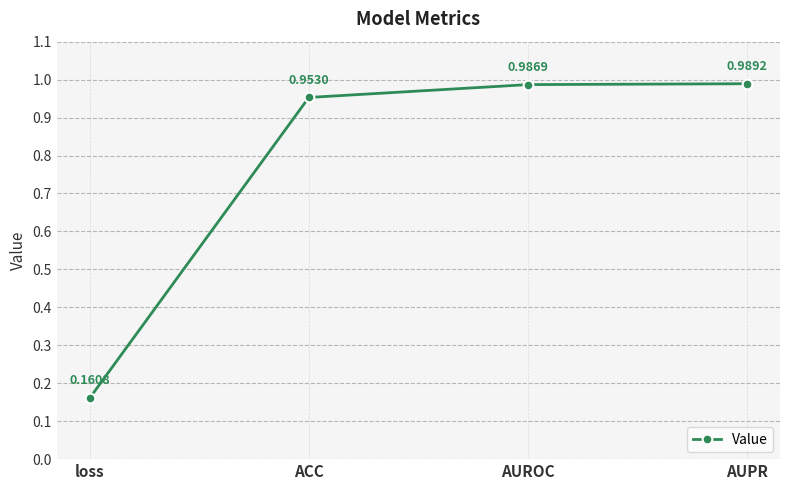

List the labels in order of value, largest first.

AUPR, AUROC, ACC, loss